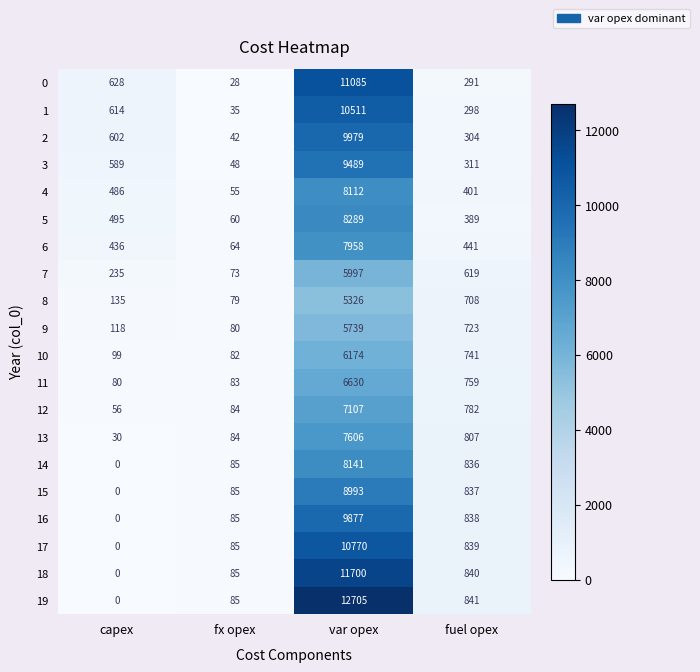

What is the greatest value displayed?

12705